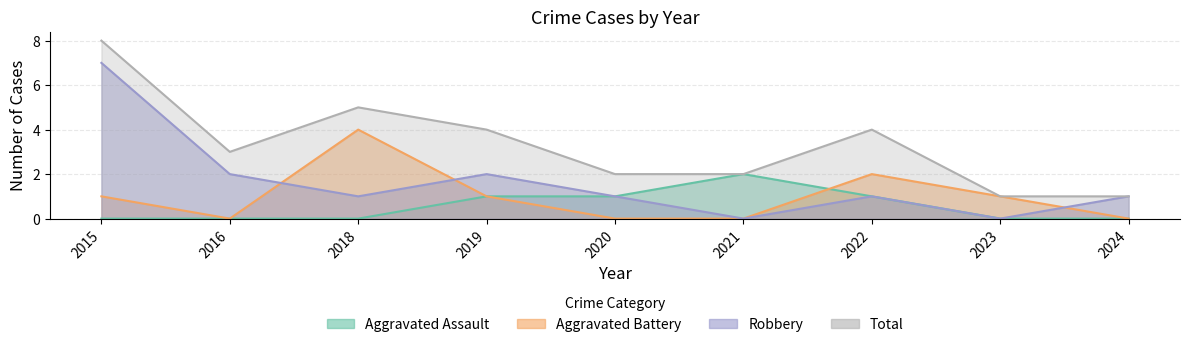

What is the maximum value for Total?

8